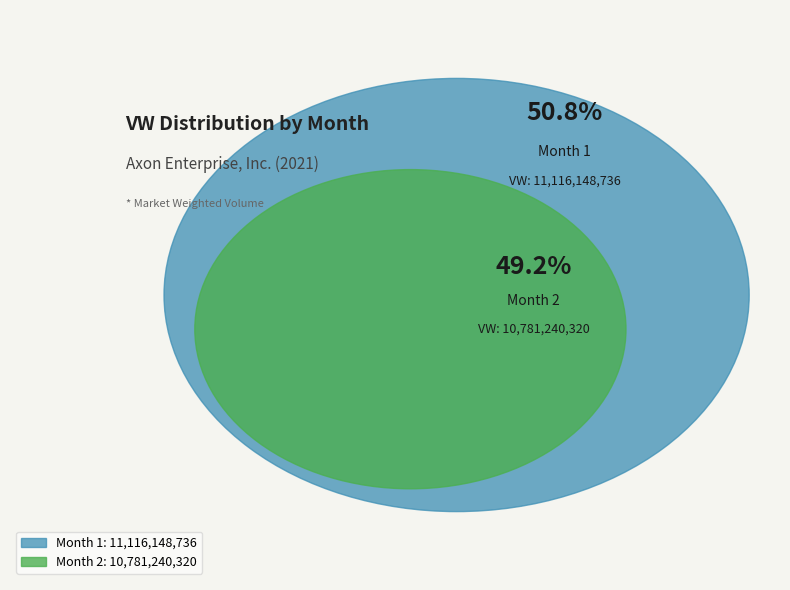

To the nearest percent, what is the combined percentage of Month 1 and Month 2?

100%